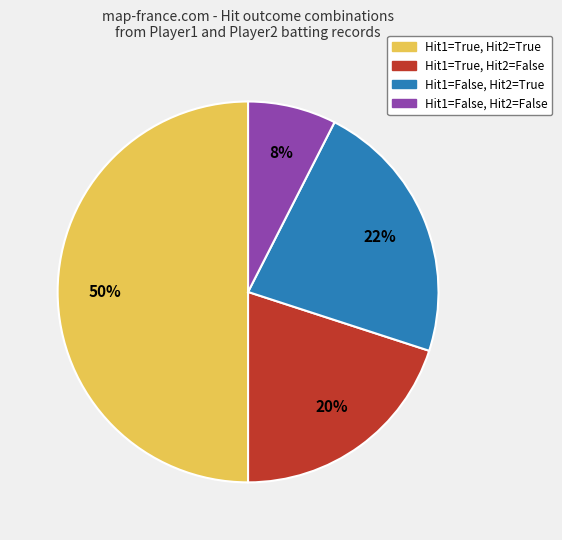

Does Hit1=True, Hit2=False represent more than half of the total?

No